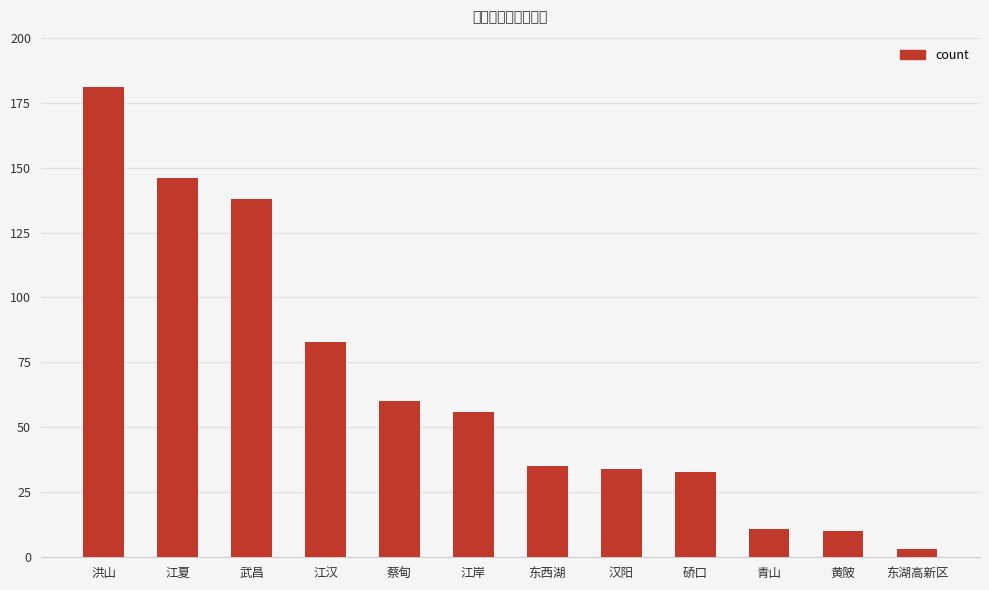

How many bars are there in total?

12